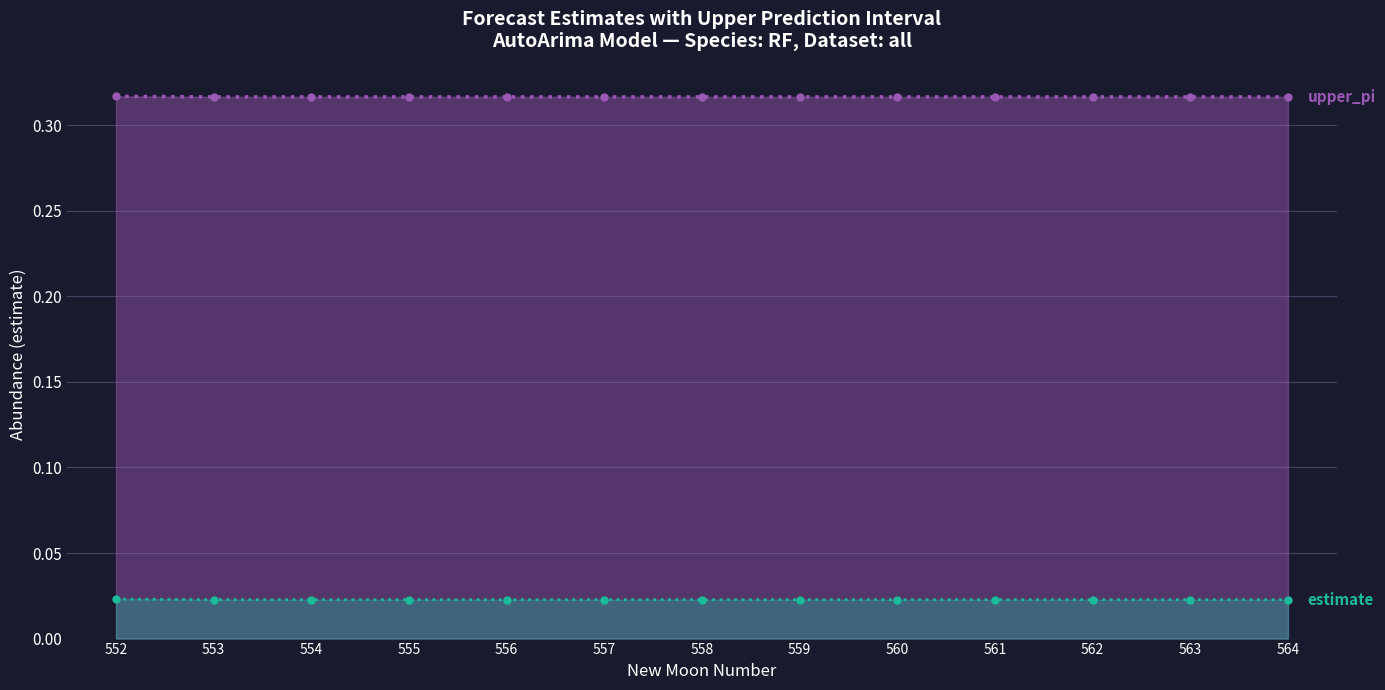

List the labels in order of upper_pi line value, smallest first.

553, 554, 555, 556, 557, 558, 559, 560, 561, 562, 563, 564, 552